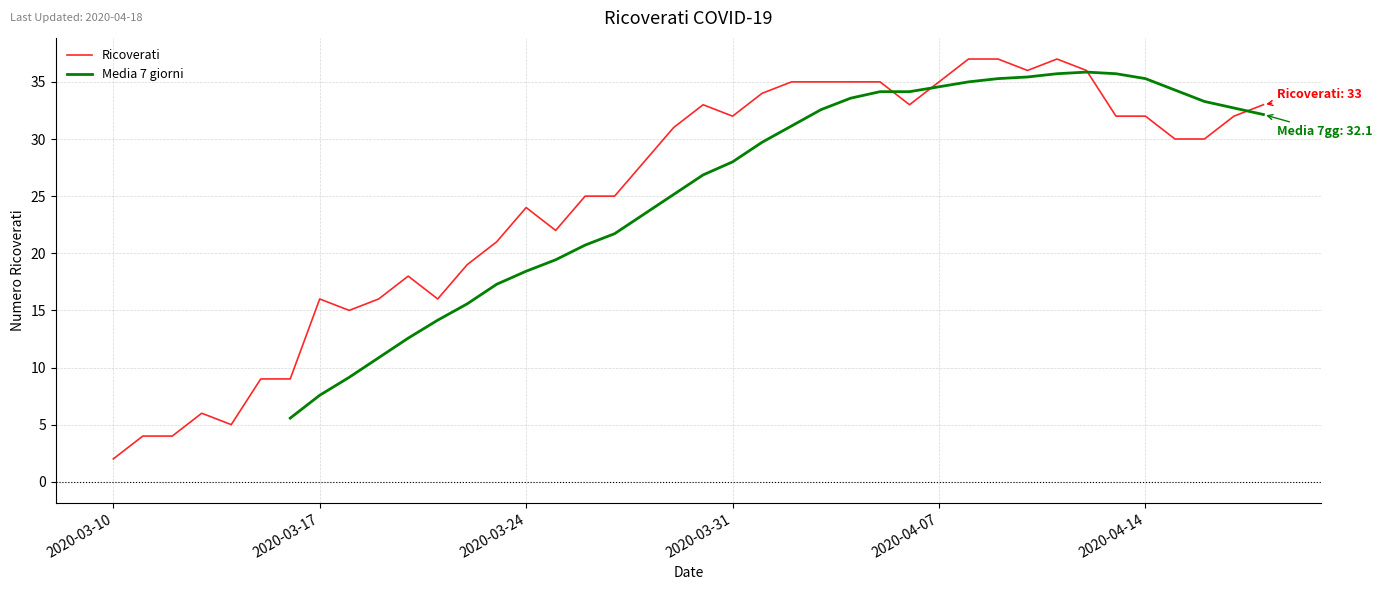

How many interior local valleys (lower than both neighbors) does the data have?

7